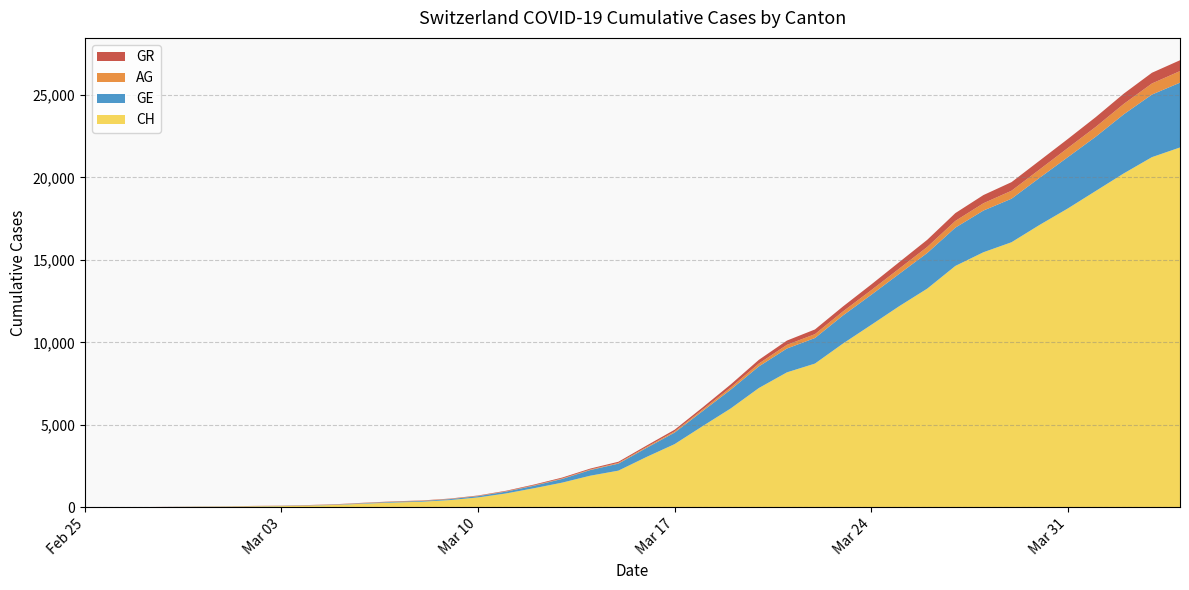

Reading left to right, extract all data points from this chart.

CH: 0	5	10	20	33	41	60	74	104	150	227	291	340	439	599	842	1160	1498	1918	2224	3052	3830	4922	5994	7230	8180	8714	9930	11055	12191	13258	14632	15462	16068	17118	18110	19176	20243	21225	21812
GE: 0	1	1	4	8	9	10	13	15	20	29	42	44	59	79	112	153	224	343	425	549	701	911	1139	1307	1445	1549	1703	1820	1959	2160	2321	2527	2638	2855	3109	3289	3582	3793	3928
AG: 0	1	1	1	3	4	7	7	10	11	12	14	14	15	18	20	27	30	33	43	56	69	96	134	175	223	235	245	283	318	367	407	444	485	506	554	596	631	673	702
GR: 0	2	2	6	6	6	9	9	12	14	16	17	18	18	22	31	43	53	56	71	84	101	128	182	226	258	284	300	343	393	433	474	495	519	535	547	592	622	649	657